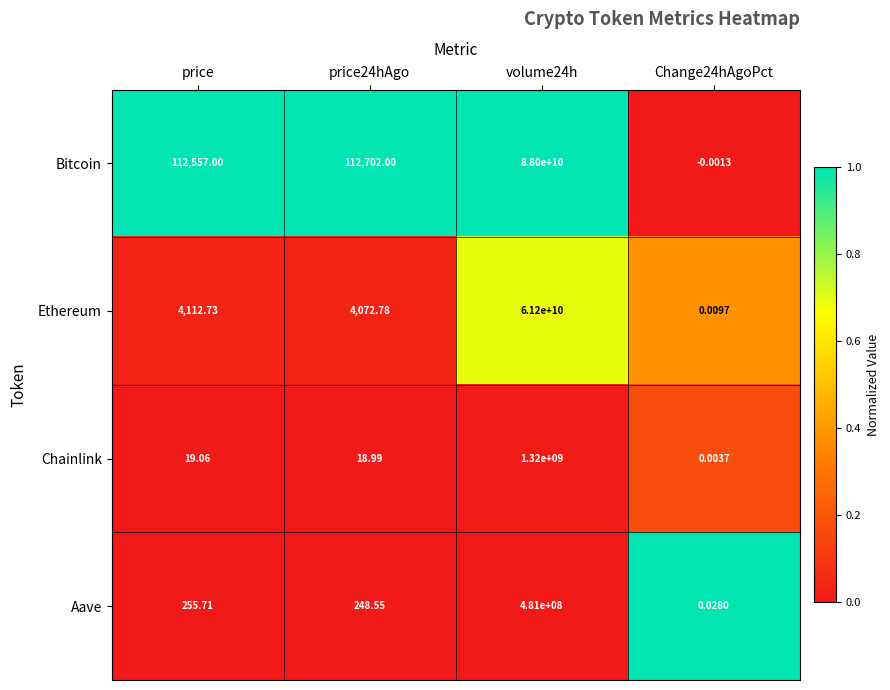

List the series in order of their peak value, highest first.

Bitcoin, Ethereum, Chainlink, Aave